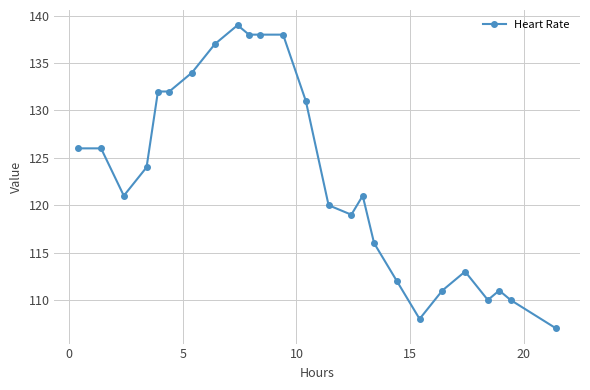

What is the maximum value shown in the chart?

139